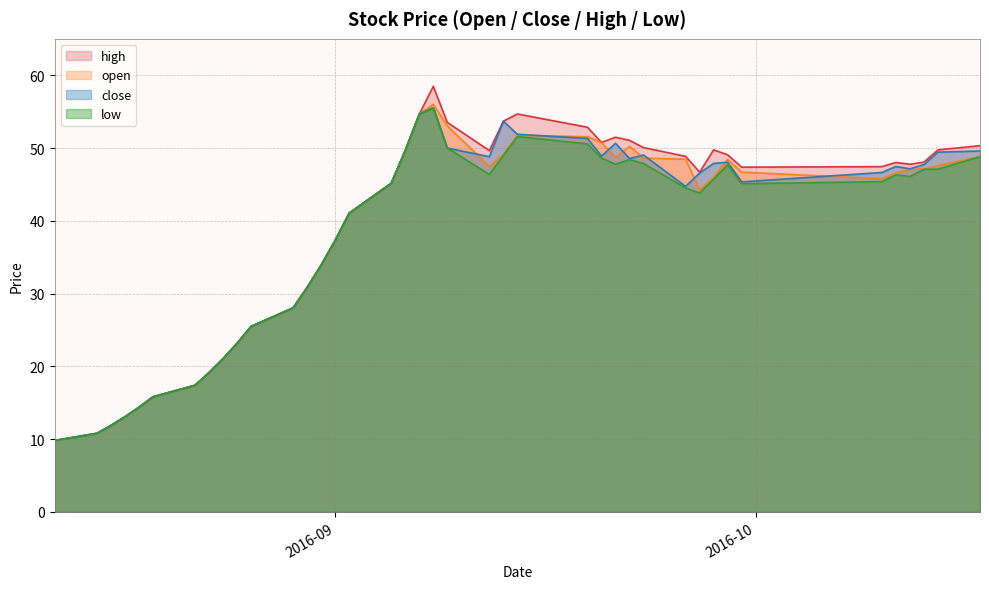

What is the greatest value displayed?

58.5